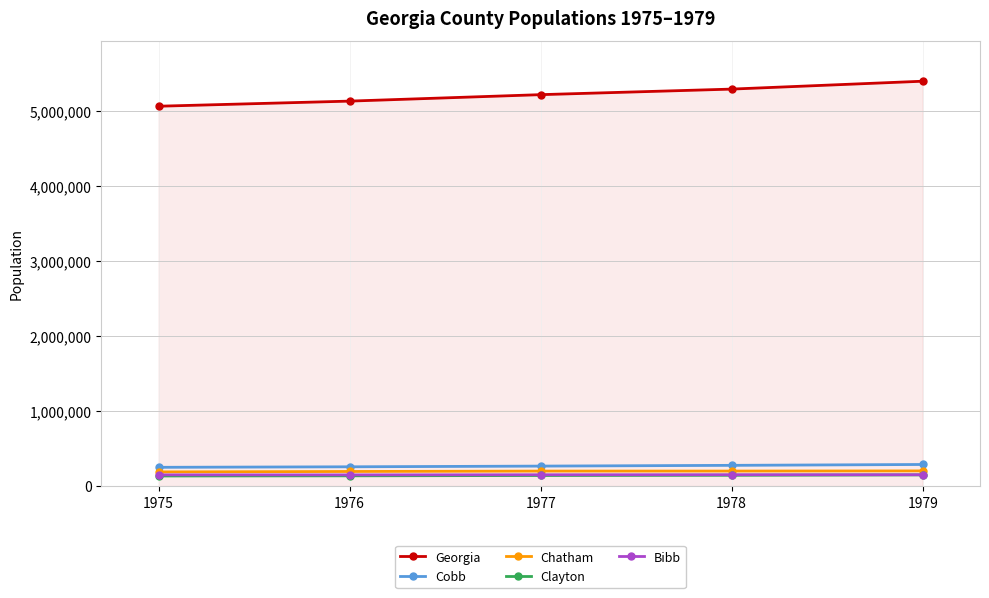

What is the difference between the second highest and second lowest values in the Clayton series?

7100